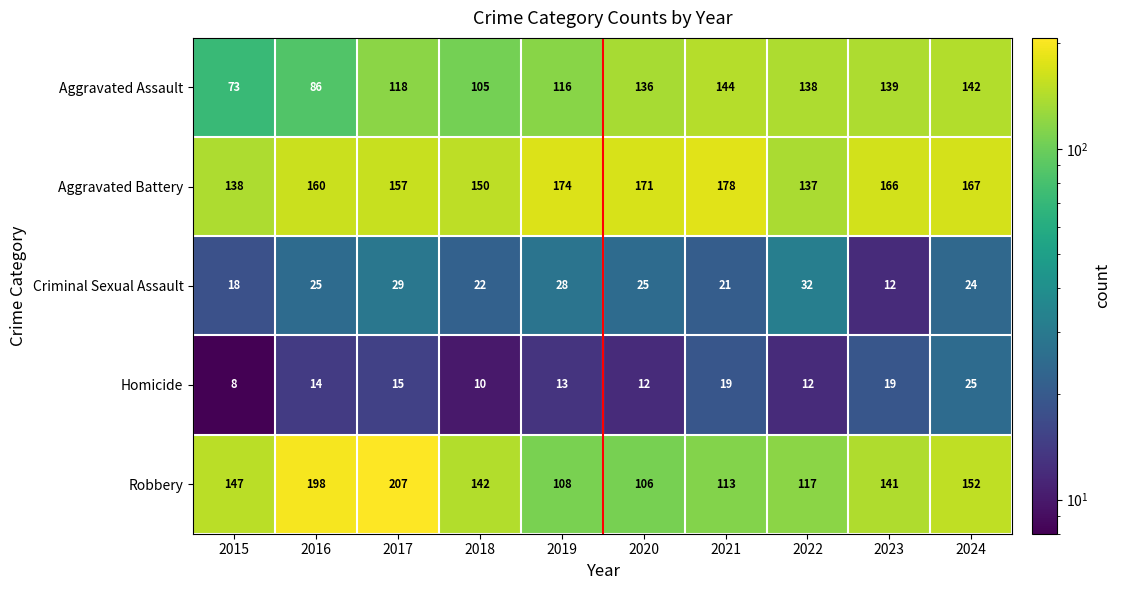

What is the difference between the highest and lowest values at 2022?

126